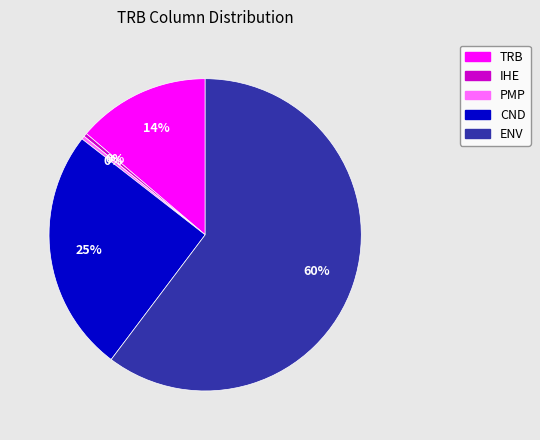

How many slices are in this pie chart?

5